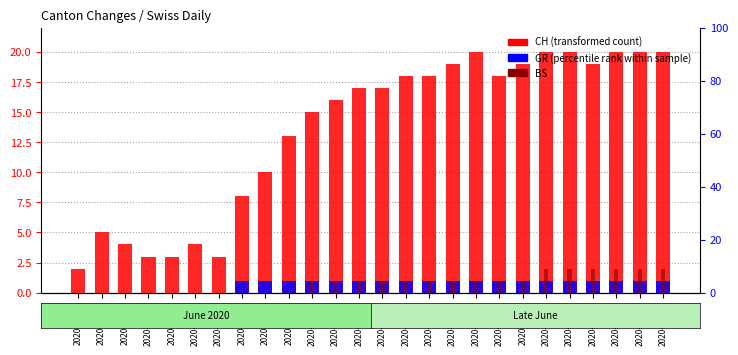

What is the sum of all BS values?

22